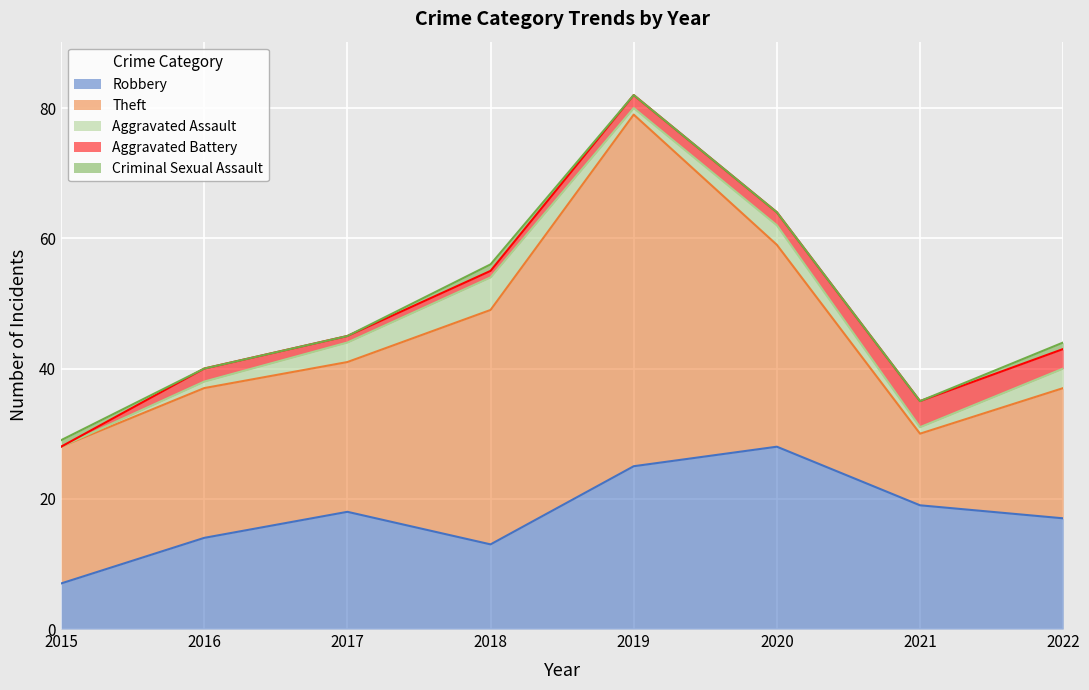

What is the value of the Robbery point at the 7th from the left?

19